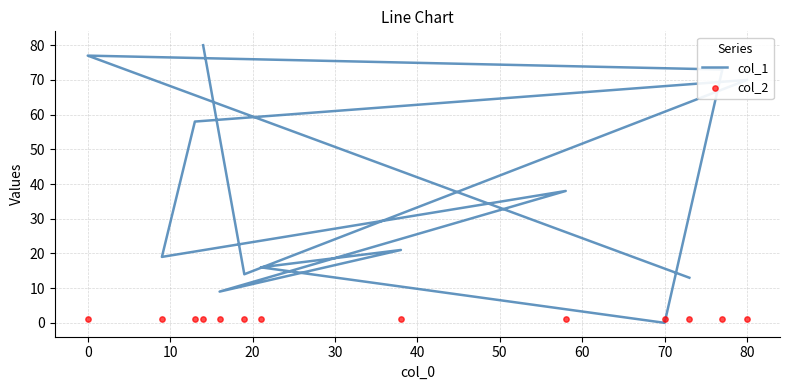

Which series contains the lowest Y value?

col_1